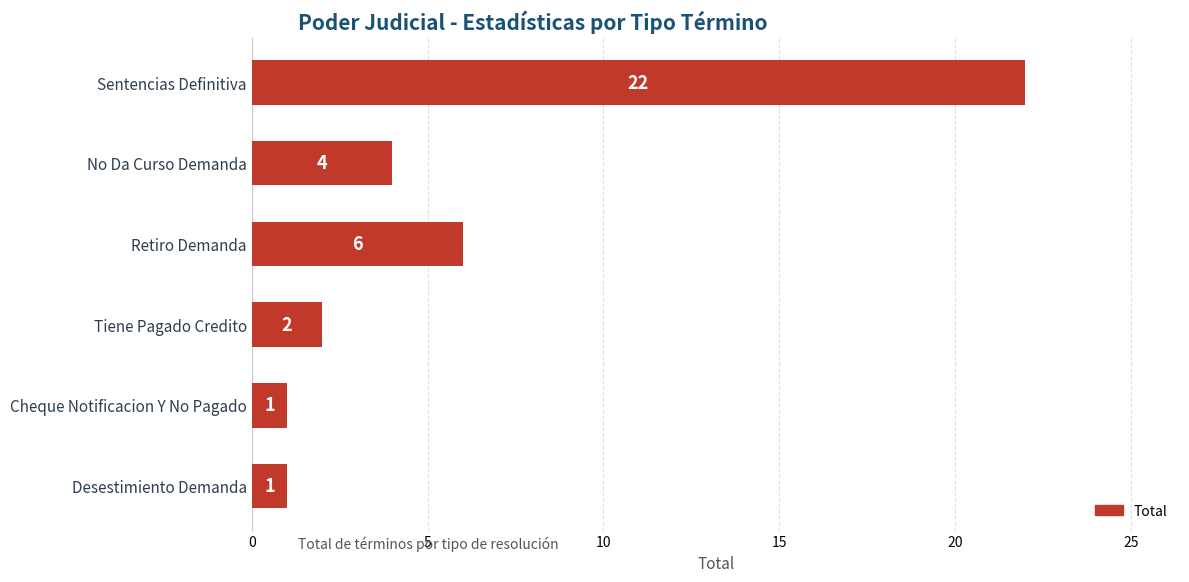

What is the value of the 5th bar from the top?

1